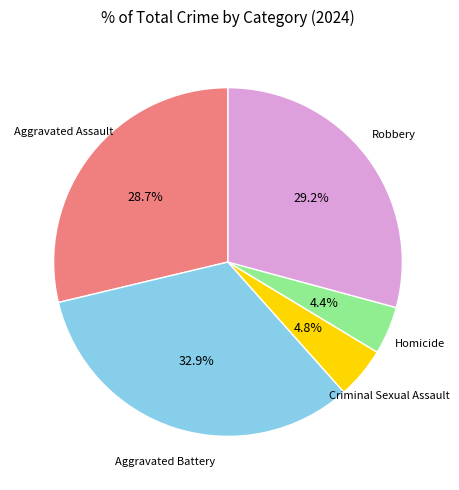

Is there a majority slice in this chart?

No